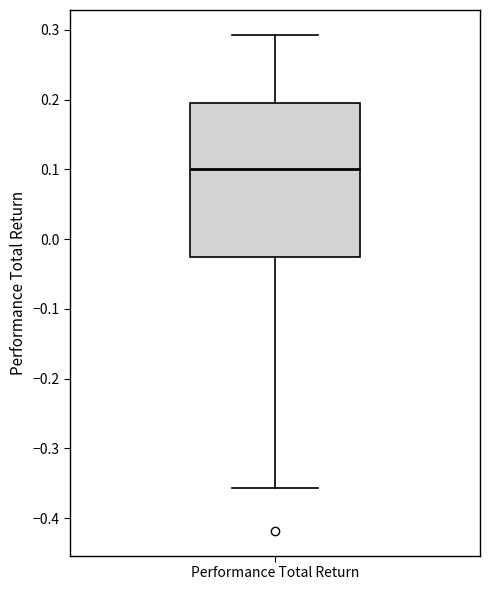

Where is the upper edge of the box for Performance Total Return on the y-axis? The values are not printed on the chart, so give them approximately, as read against the axis.

0.20